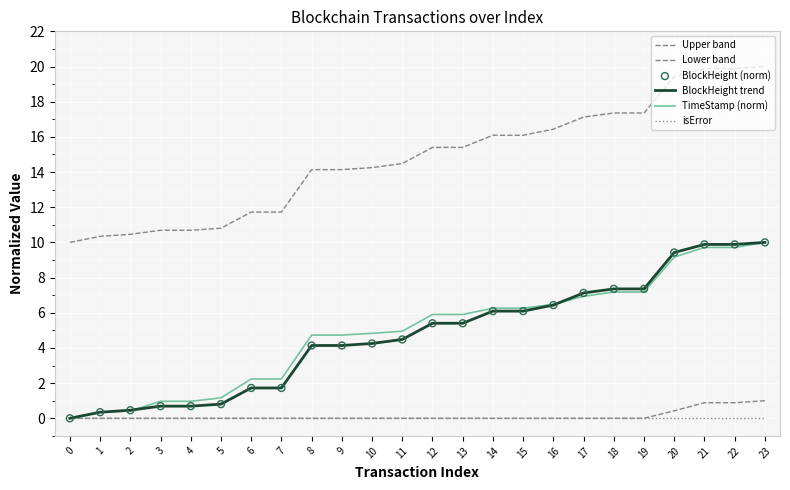

At which category is the sum across all series the highest?

23